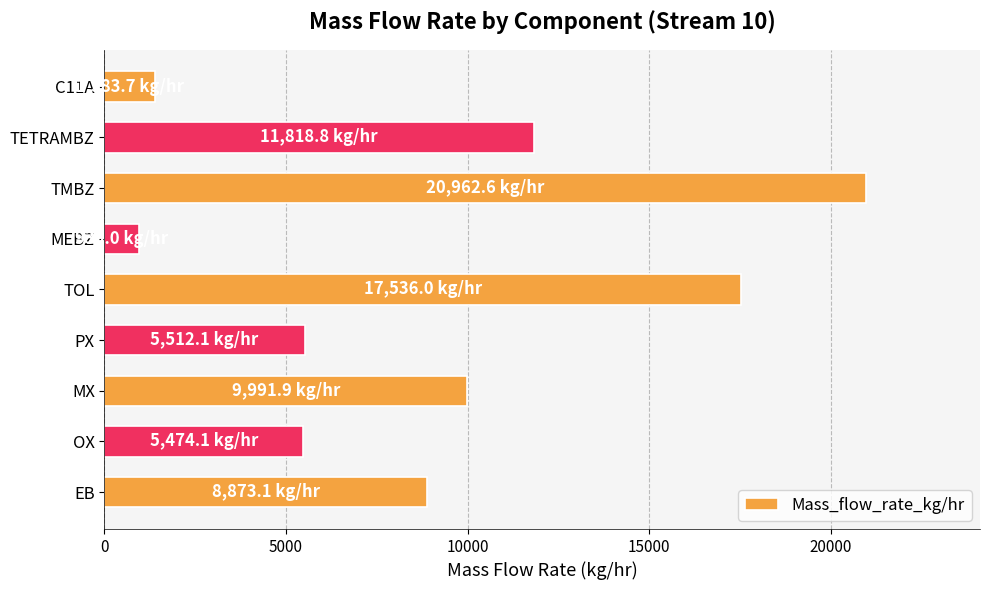

Which label corresponds to the smallest value in the chart?

MEBZ